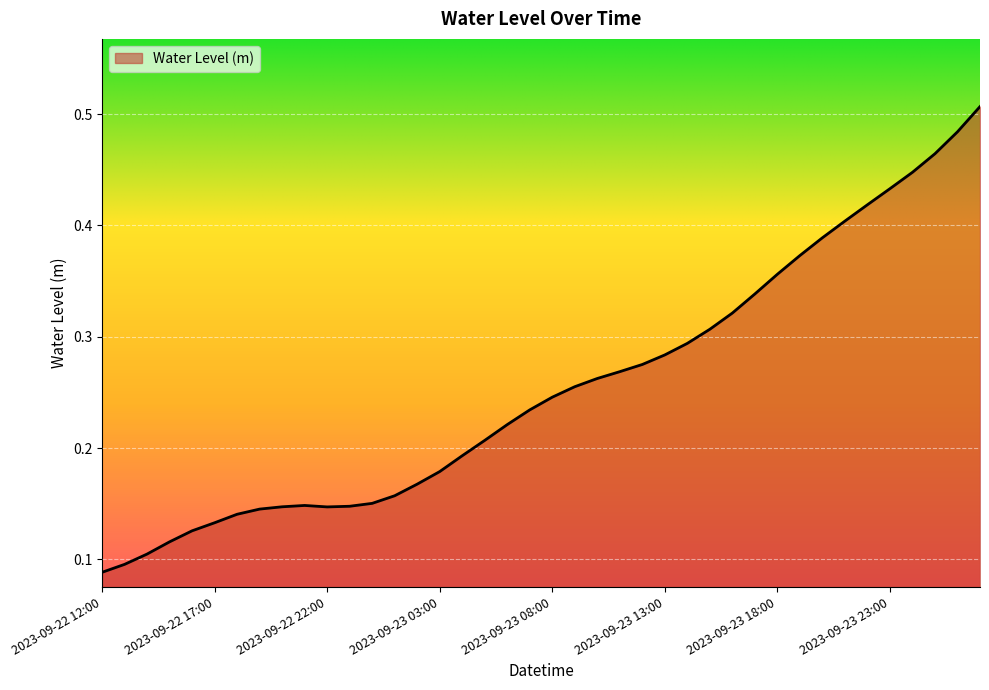

What is the difference between the second highest and minimum values?

0.4